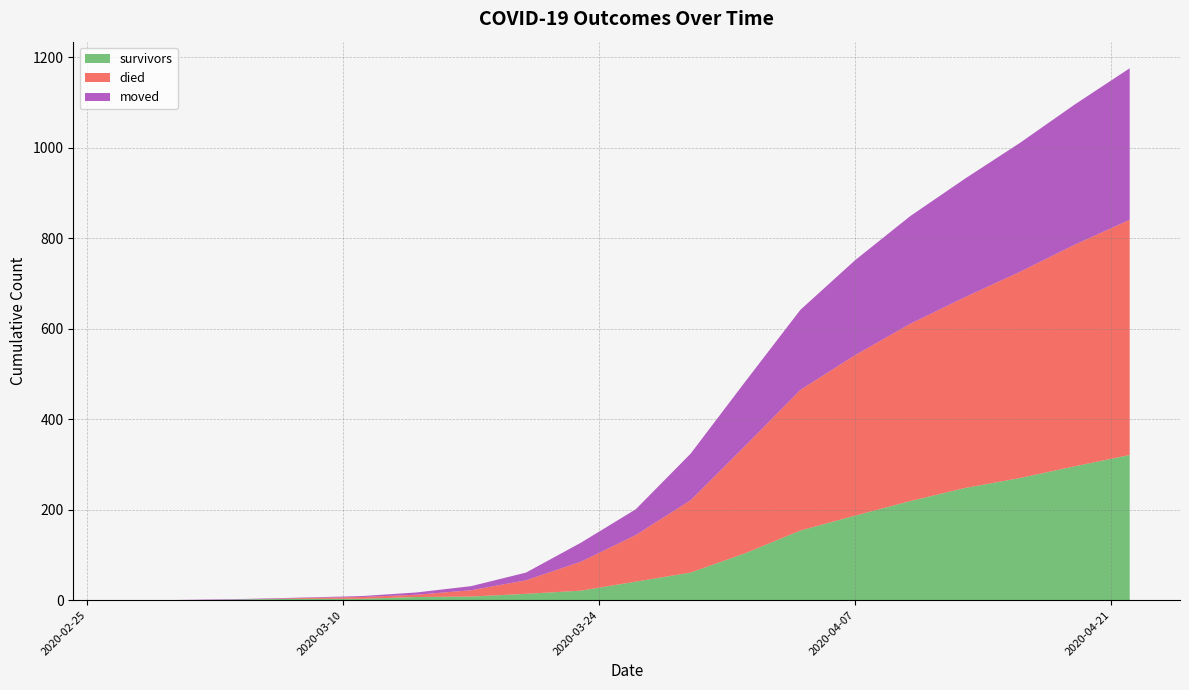

Reading right to left, transcribe all the data shown in this chart.

survivors: 321	296	270	248	219	187	154	104	61	41	21	14	8	7	3	3	2	0	0	0
died: 520	490	456	422	392	355	311	238	160	103	64	30	14	5	4	2	0	0	0	0
moved: 335	310	285	262	238	210	177	142	103	57	42	17	9	5	2	1	1	1	0	0